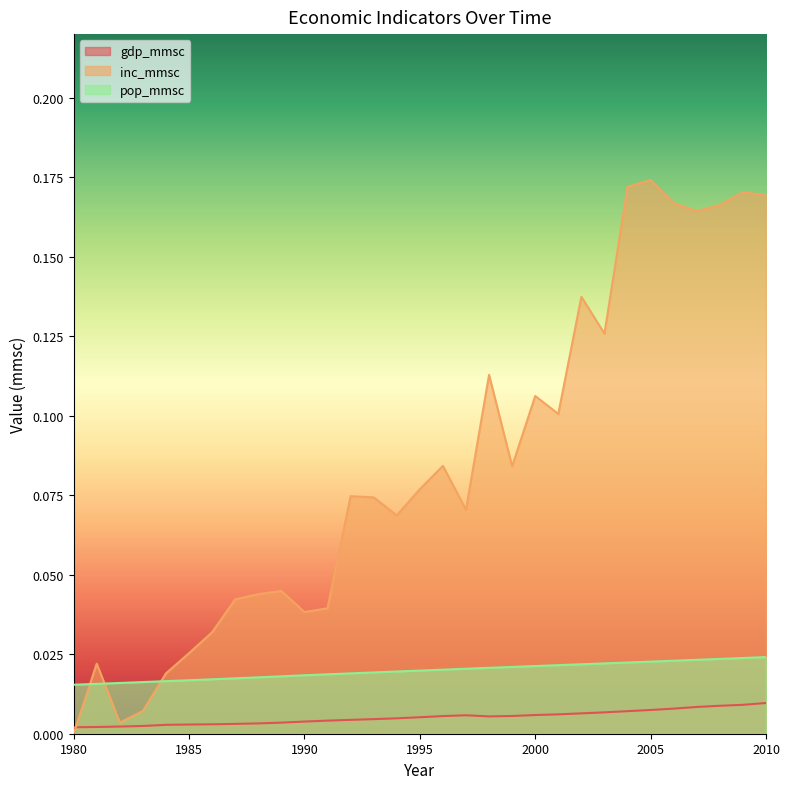

List the series in order of their overall mean, lowest first.

gdp_mmsc, pop_mmsc, inc_mmsc